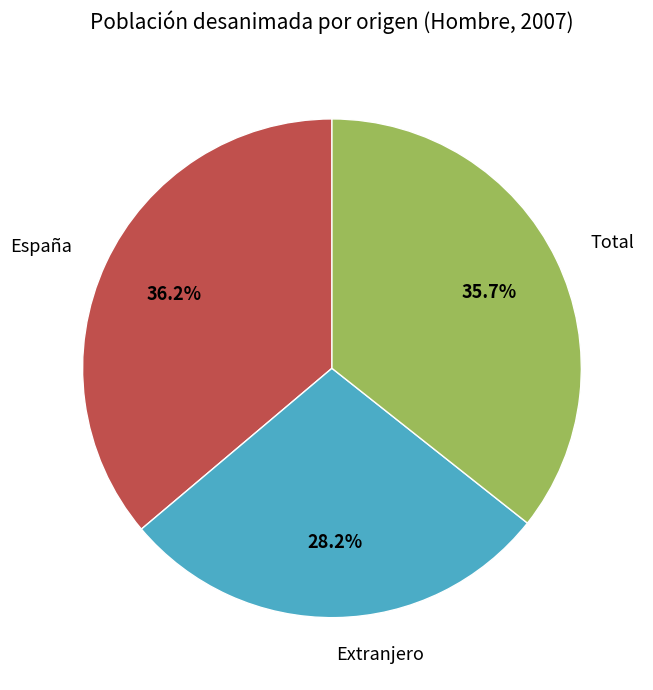

Does España account for over 50% of the chart?

No